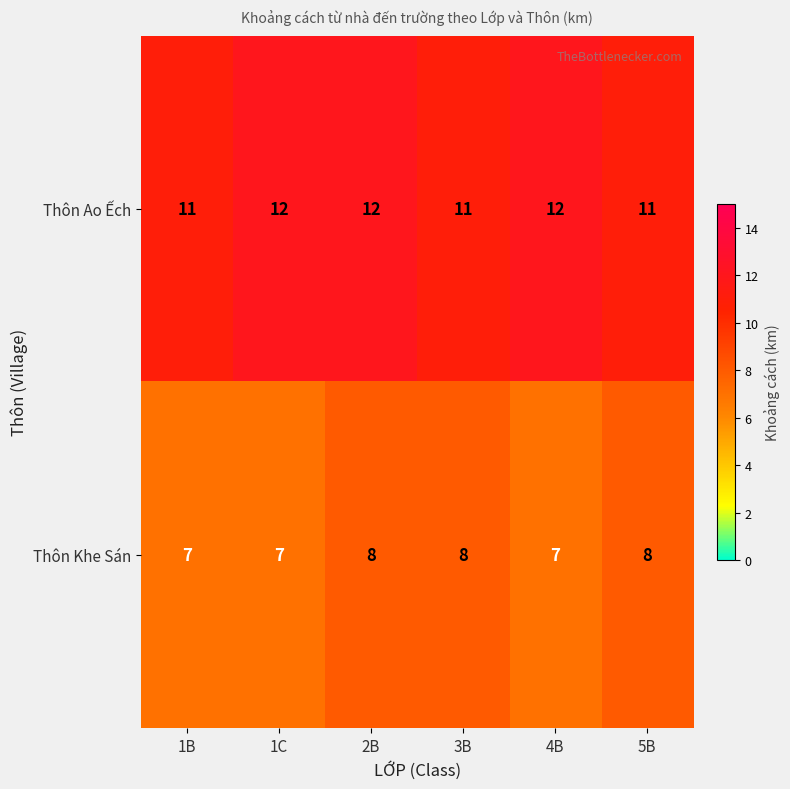

True or false: Thôn Khe Sán has a value of 7 at 1B.

True